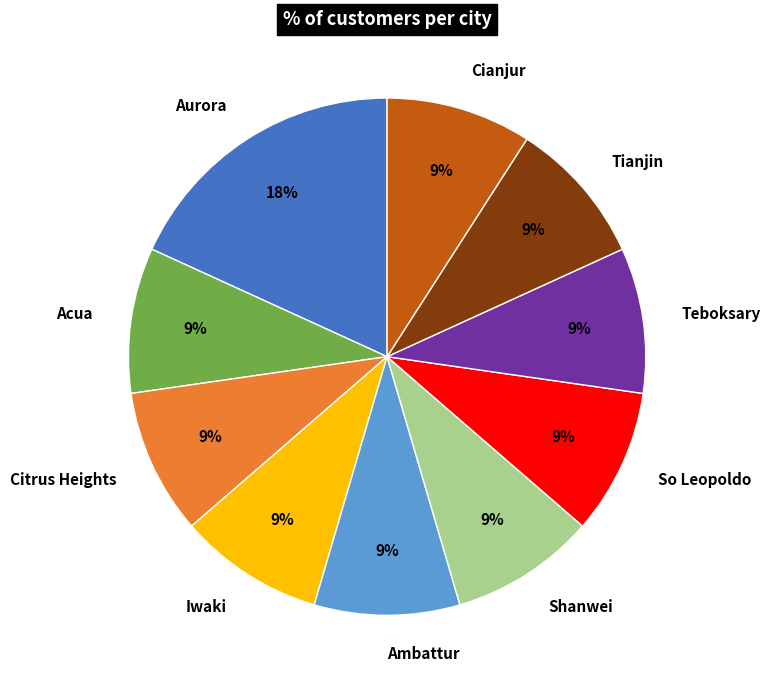

Count the number of slices in the pie.

10